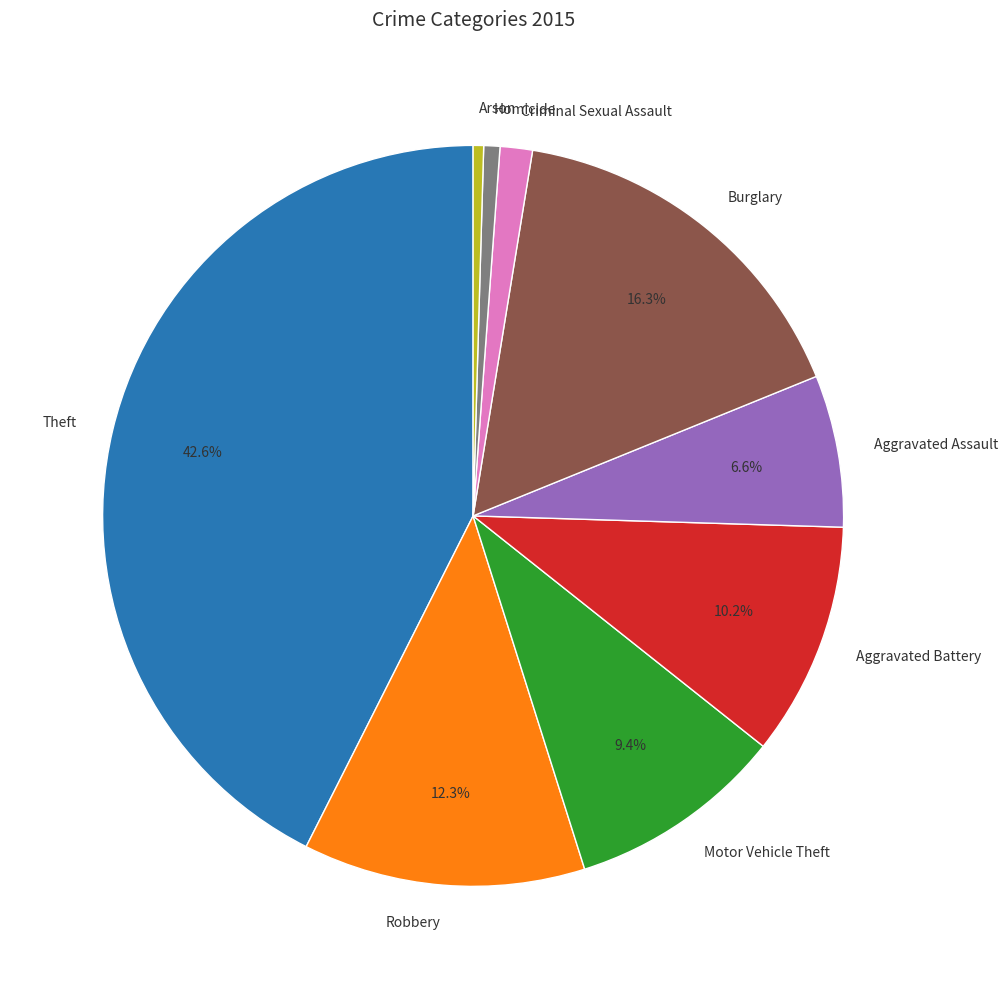

What is the ratio of the value at Aggravated Assault to the value at Homicide?

9.4